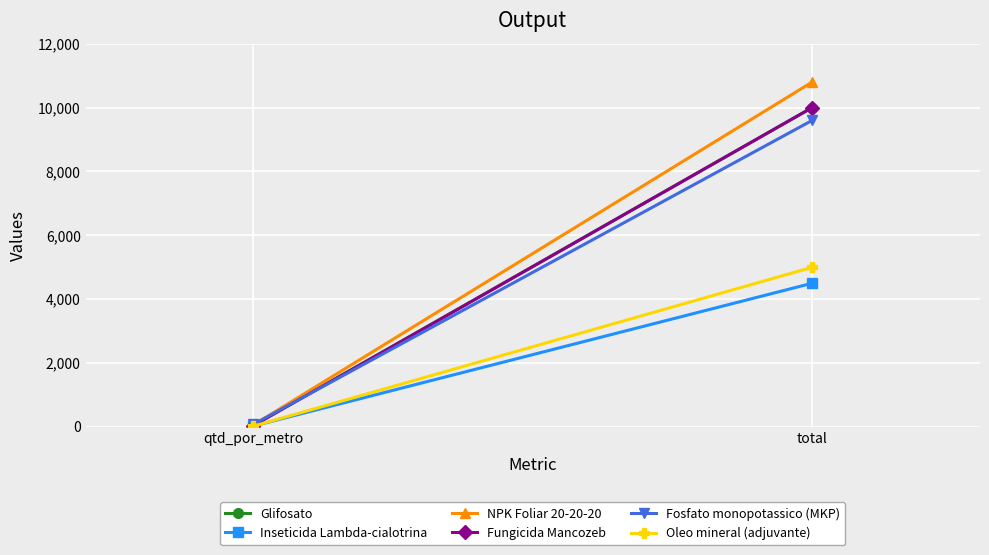

How many values in the Fosfato monopotassico (MKP) series are below 9600?

1